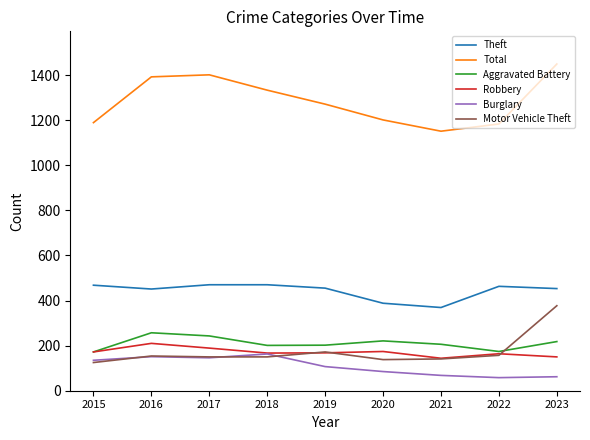

True or false: Aggravated Battery and Theft intersect in this chart.

False